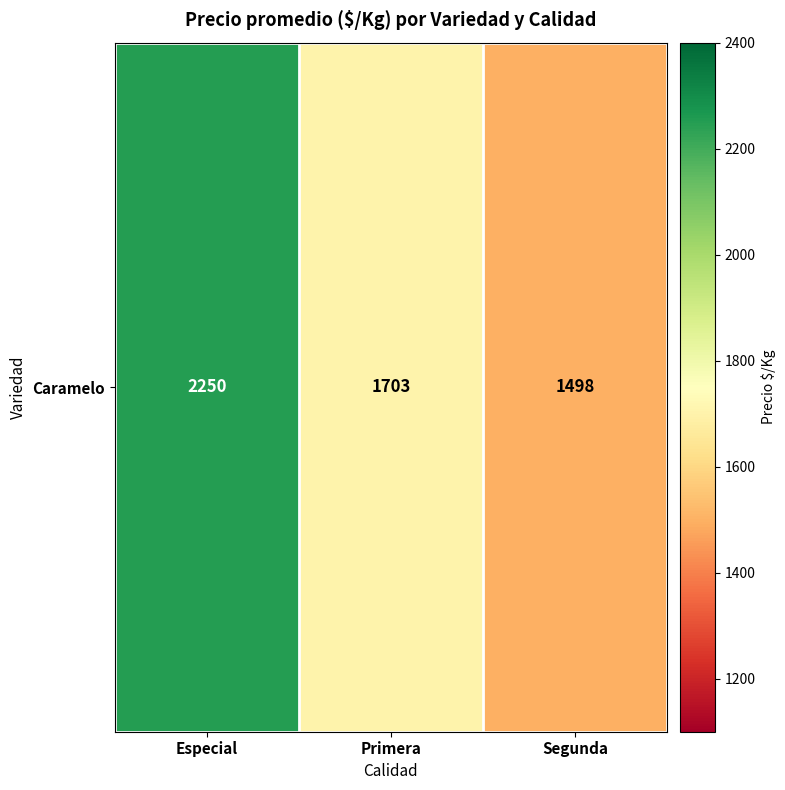

Reading left to right, list all the values displayed in this chart.

Especial=2250	Primera=1703	Segunda=1498